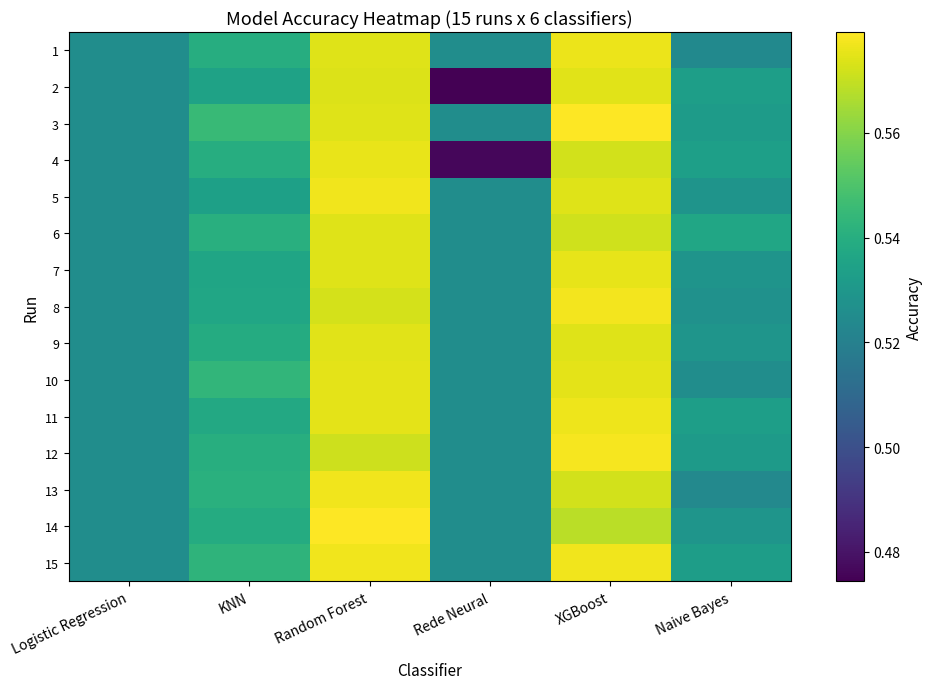

How many series are shown in this chart?

15